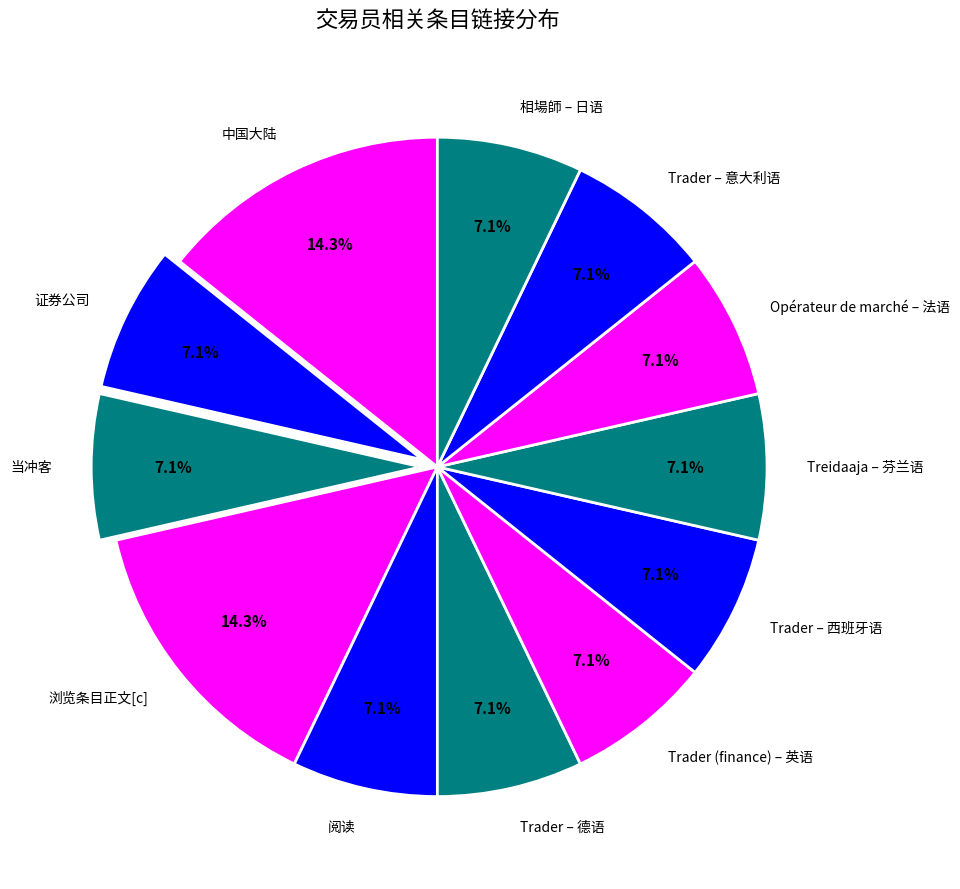

What percentage is the Trader (finance) – 英语 slice, to the nearest percent?

7%